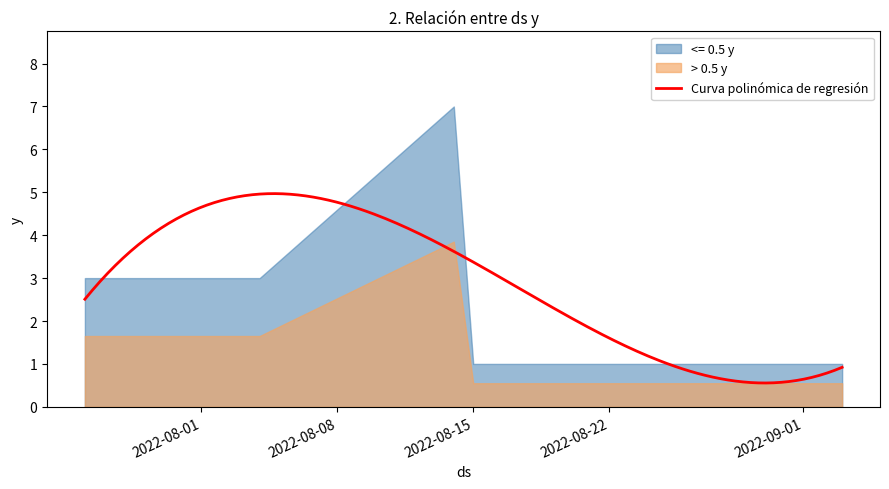

True or false: <= 0.5 y and > 0.5 y cross at least once.

False